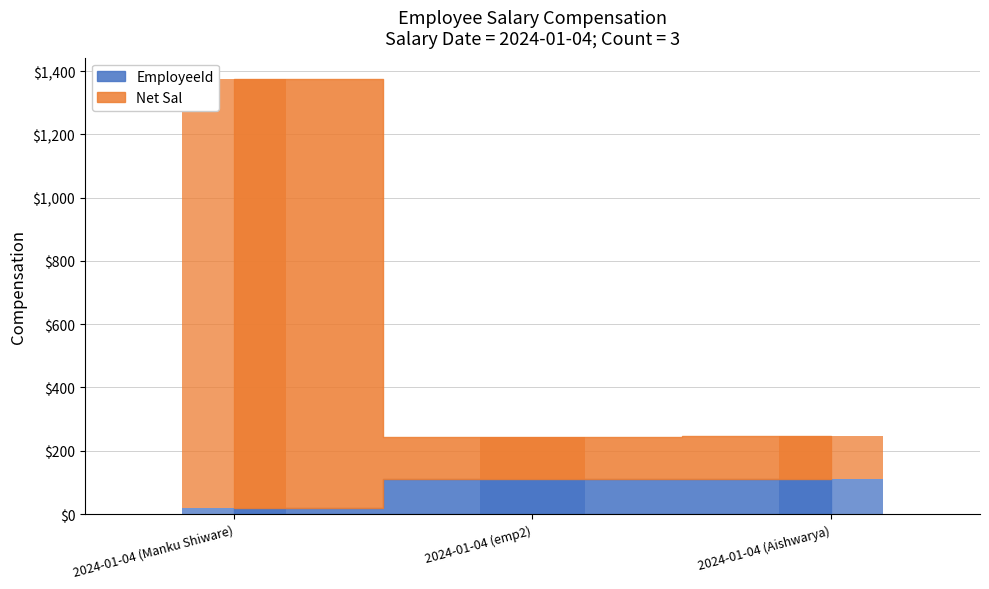

Rank the series by their average value, from highest to lowest.

Net Sal, EmployeeId